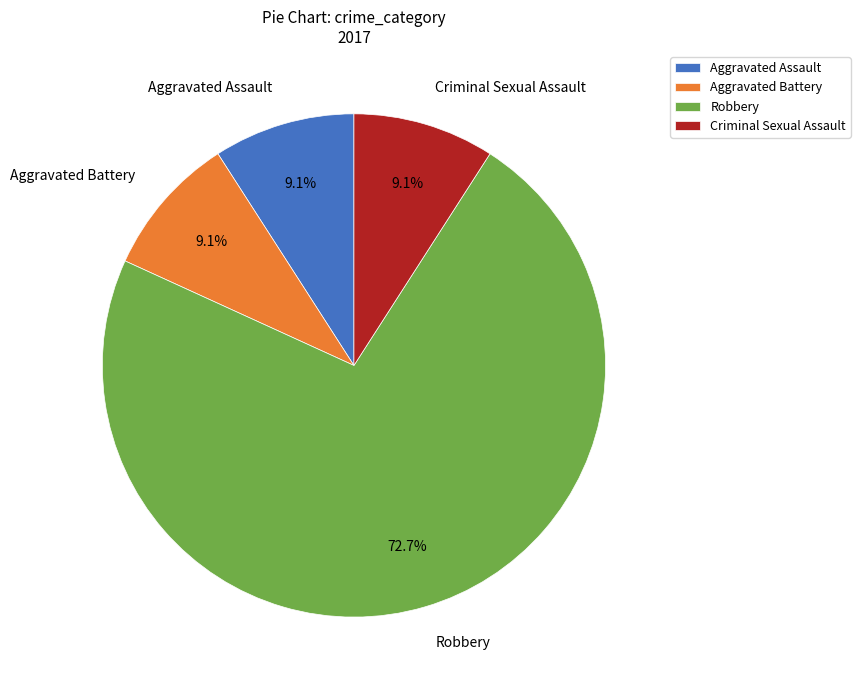

To the nearest percent, what is the combined percentage of Criminal Sexual Assault and Aggravated Assault?

18%